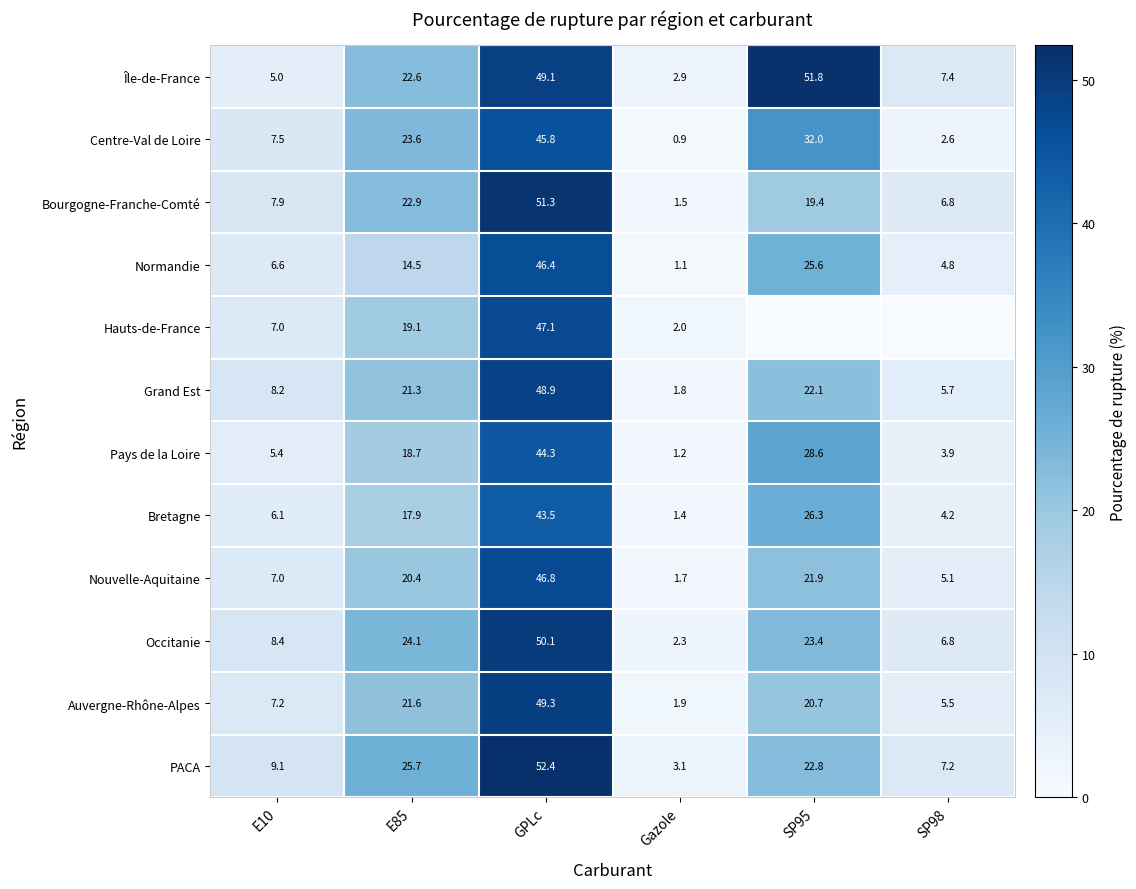

Rank the categories by Grand Est value from lowest to highest.

Gazole, SP98, E10, E85, SP95, GPLc